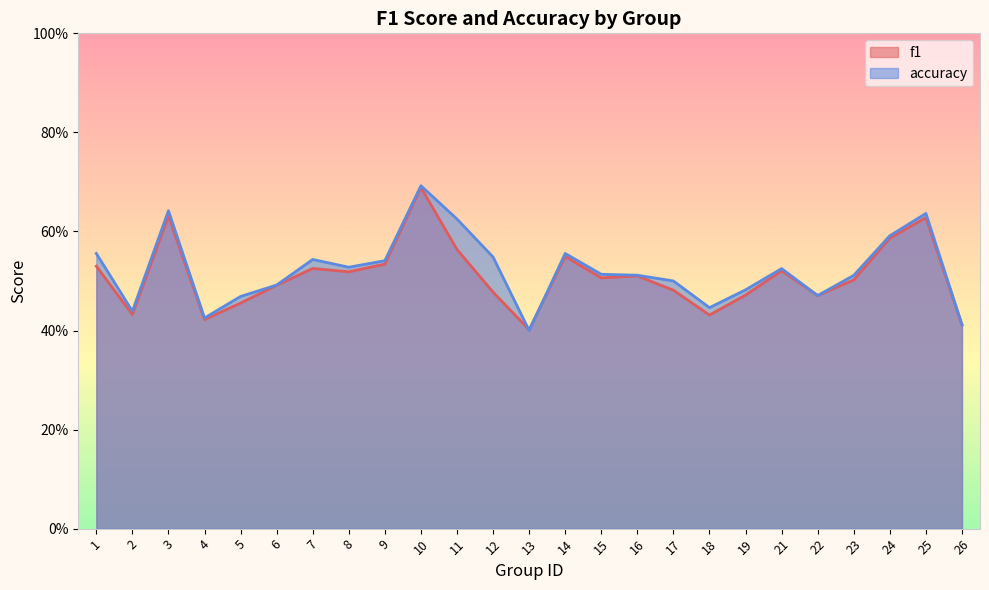

Reading left to right, list all the values displayed in this chart.

f1: 1=0.5	2=0.4	3=0.6	4=0.4	5=0.5	6=0.5	7=0.5	8=0.5	9=0.5	10=0.7	11=0.6	12=0.5	13=0.4	14=0.5	15=0.5	16=0.5	17=0.5	18=0.4	19=0.5	21=0.5	22=0.5	23=0.5	24=0.6	25=0.6	26=0.4
accuracy: 1=0.6	2=0.4	3=0.6	4=0.4	5=0.5	6=0.5	7=0.5	8=0.5	9=0.5	10=0.7	11=0.6	12=0.5	13=0.4	14=0.6	15=0.5	16=0.5	17=0.5	18=0.4	19=0.5	21=0.5	22=0.5	23=0.5	24=0.6	25=0.6	26=0.4